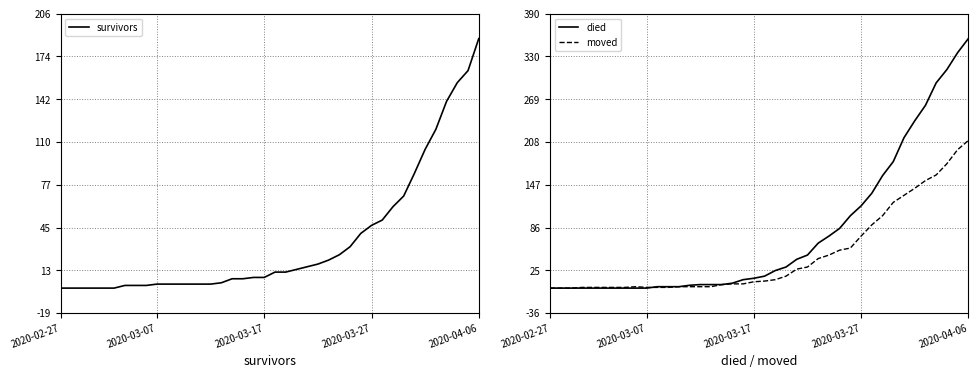

At how many categories does at least one series exceed 54?

15